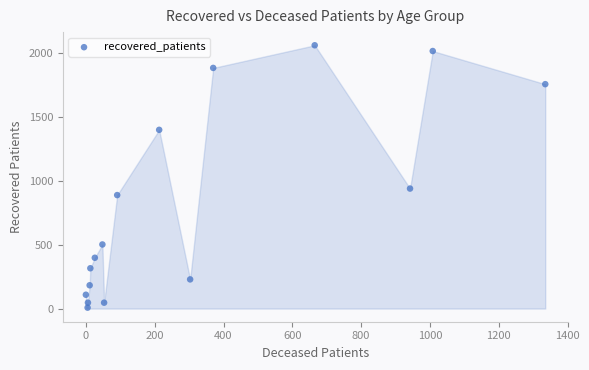

What is the range of X values (max minus min)?

1335